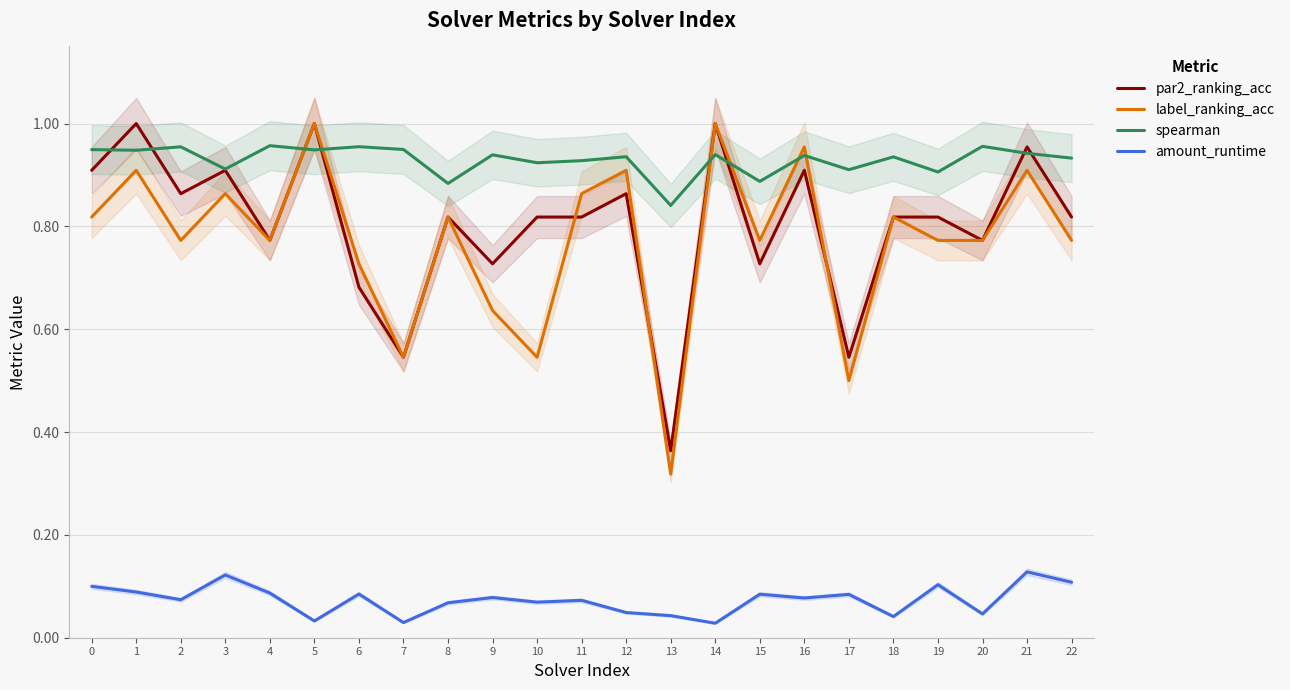

What is the value of the label_ranking_acc point at the 20th from the left?

0.8